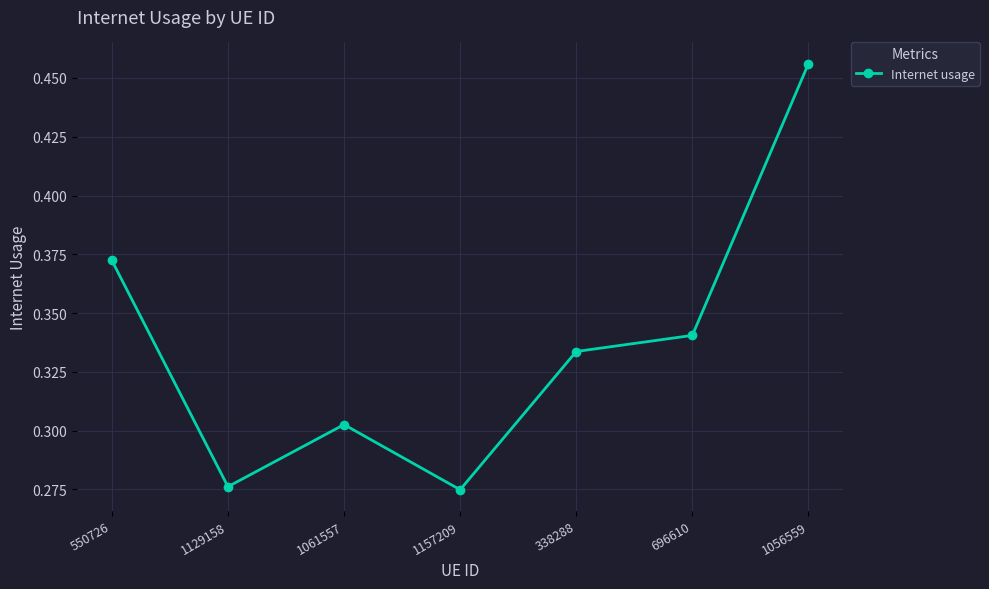

What position from the left is 338288?

5